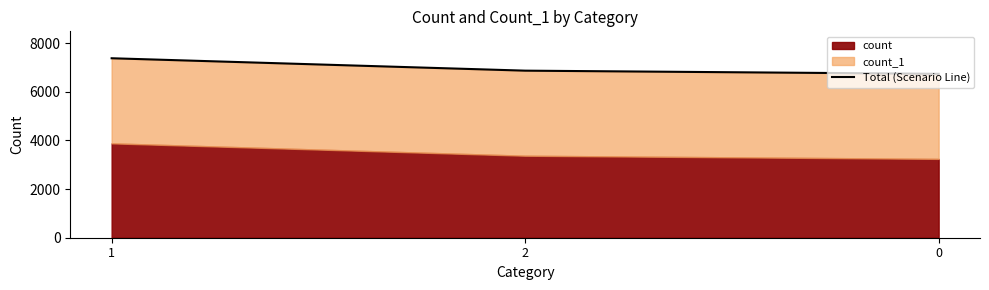

Reading left to right, transcribe all the data shown in this chart.

1=7380	2=6870	0=6740